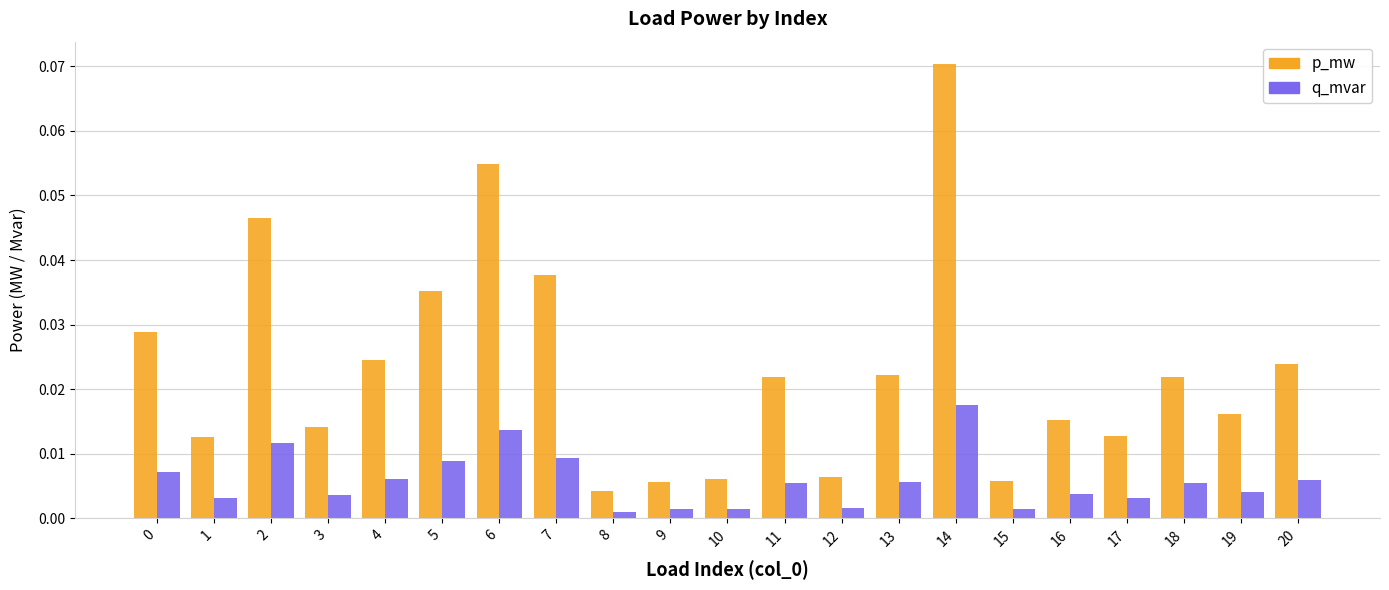

Which category has the highest value in the p_mw series?

14